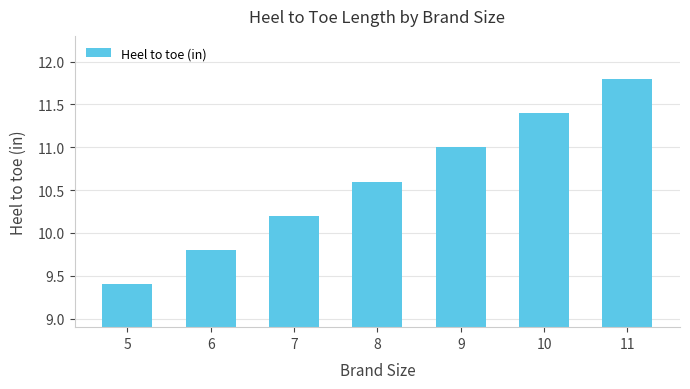

What is the change in value from 7 to 11?

+1.6